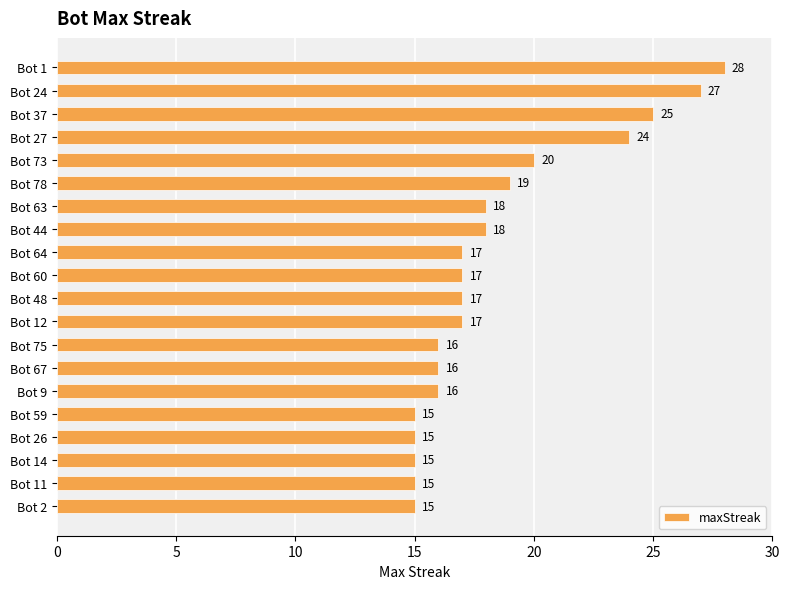

Reading top to bottom, extract all data points from this chart.

28	27	25	24	20	19	18	18	17	17	17	17	16	16	16	15	15	15	15	15